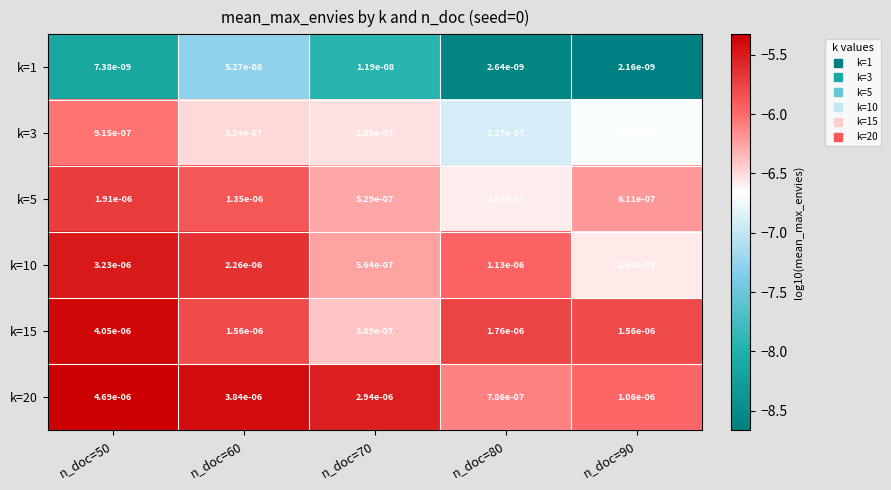

Is the value of k=20 at n_doc=70 greater than the value of k=10 at n_doc=70?

Yes